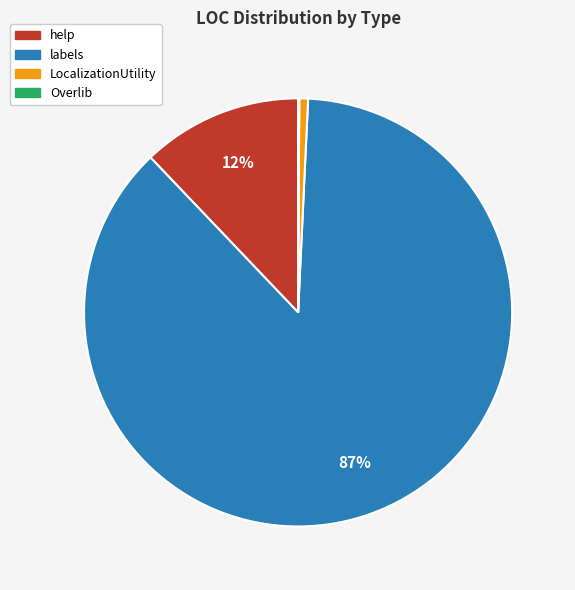

To the nearest percent, what percentage of the pie is LocalizationUtility?

1%